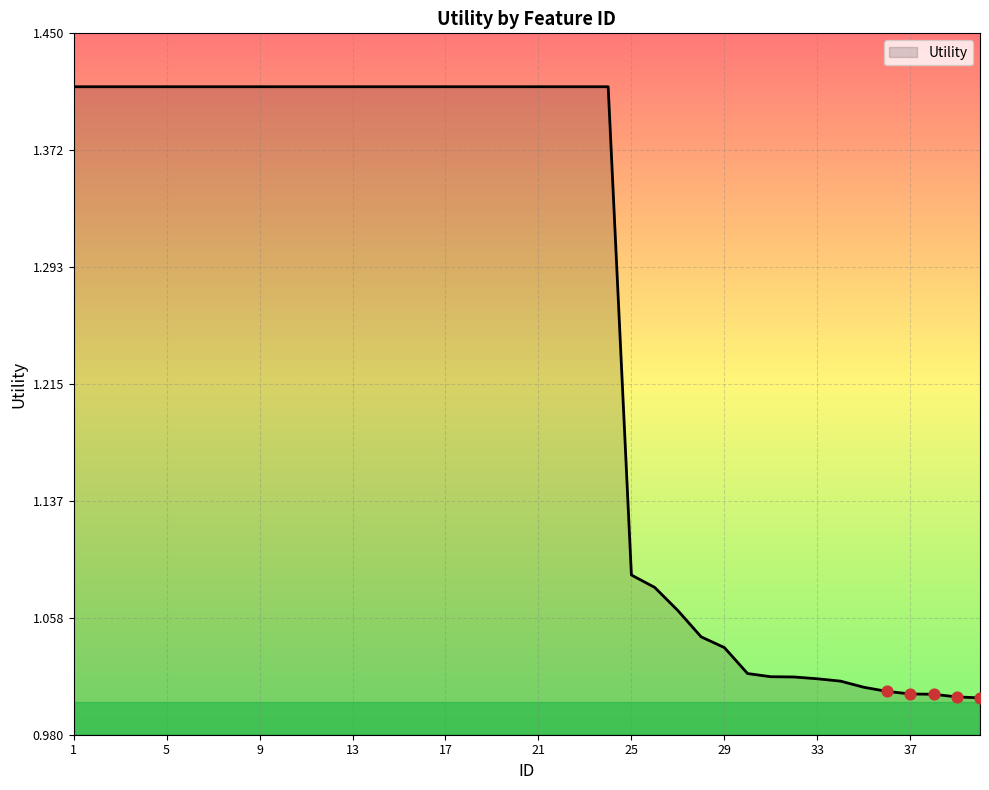

What is the difference between the maximum and minimum values?

0.4